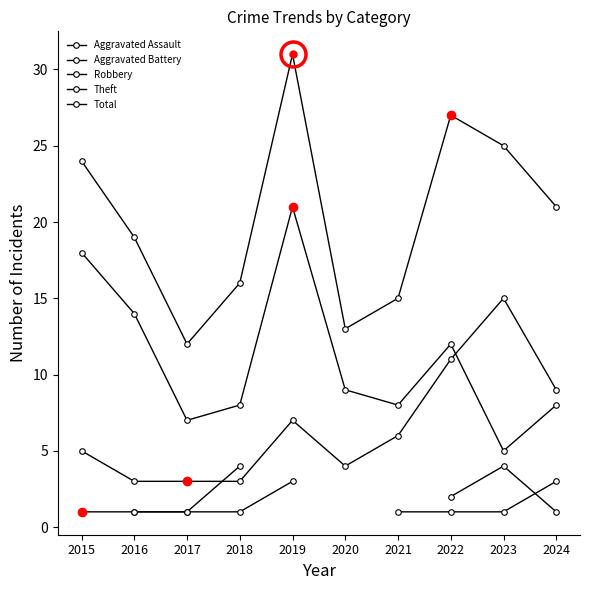

Which category has the lowest value in the Aggravated Assault series?

2015